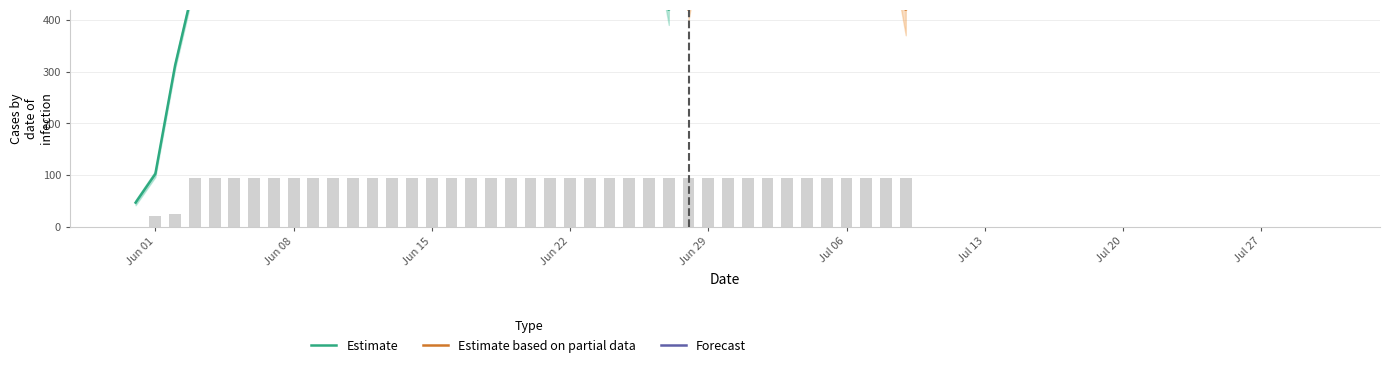

Rank the categories by value from highest to lowest.

2020-06-03, 2020-06-04, 2020-06-05, 2020-06-06, 2020-06-07, 2020-06-08, 2020-06-09, 2020-06-10, 2020-06-11, 2020-06-12, 2020-06-13, 2020-06-14, 2020-06-15, 2020-06-16, 2020-06-17, 2020-06-18, 2020-06-19, 2020-06-20, 2020-06-21, 2020-06-22, 2020-06-23, 2020-06-24, 2020-06-25, 2020-06-26, 2020-06-27, 2020-06-28, 2020-06-29, 2020-06-30, 2020-07-01, 2020-07-02, 2020-07-03, 2020-07-04, 2020-07-05, 2020-07-06, 2020-07-07, 2020-07-08, 2020-07-09, 2020-06-02, 2020-06-01, 2020-05-31